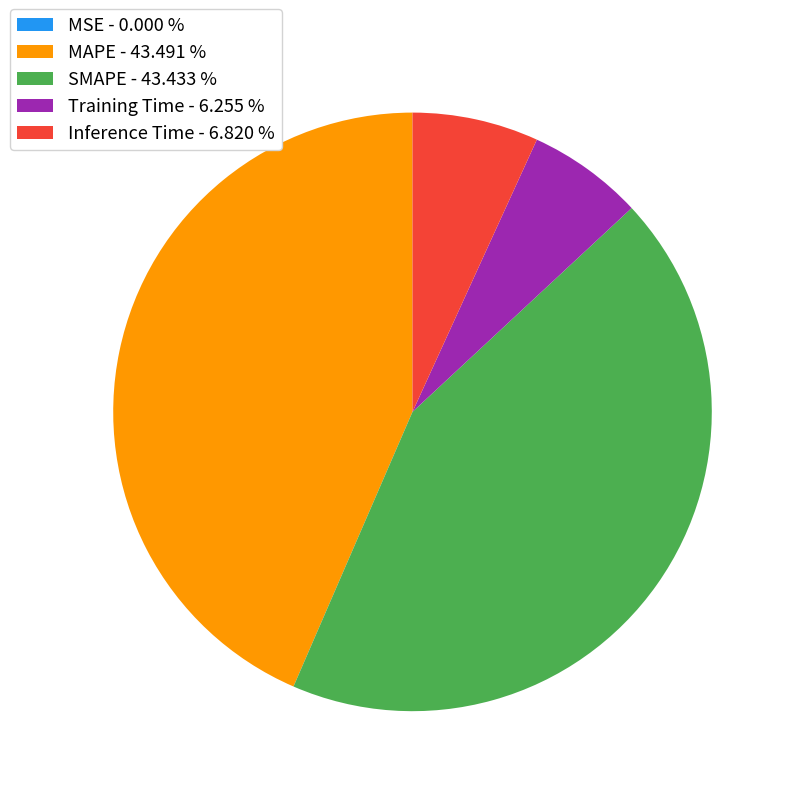

Between MAPE and Training Time, which is larger?

MAPE